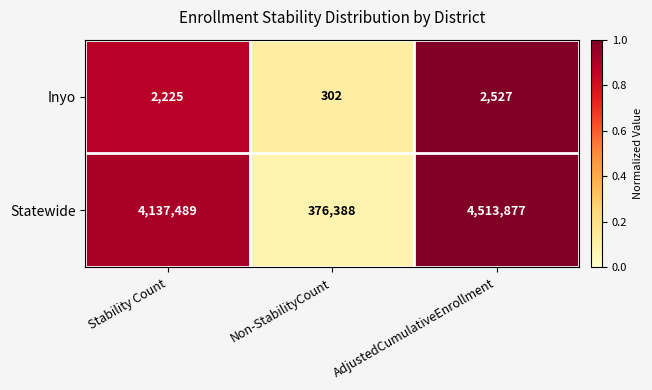

Reading right to left, extract all data points from this chart.

Inyo: 2527	302	2225
Statewide: 4513877	376388	4137489